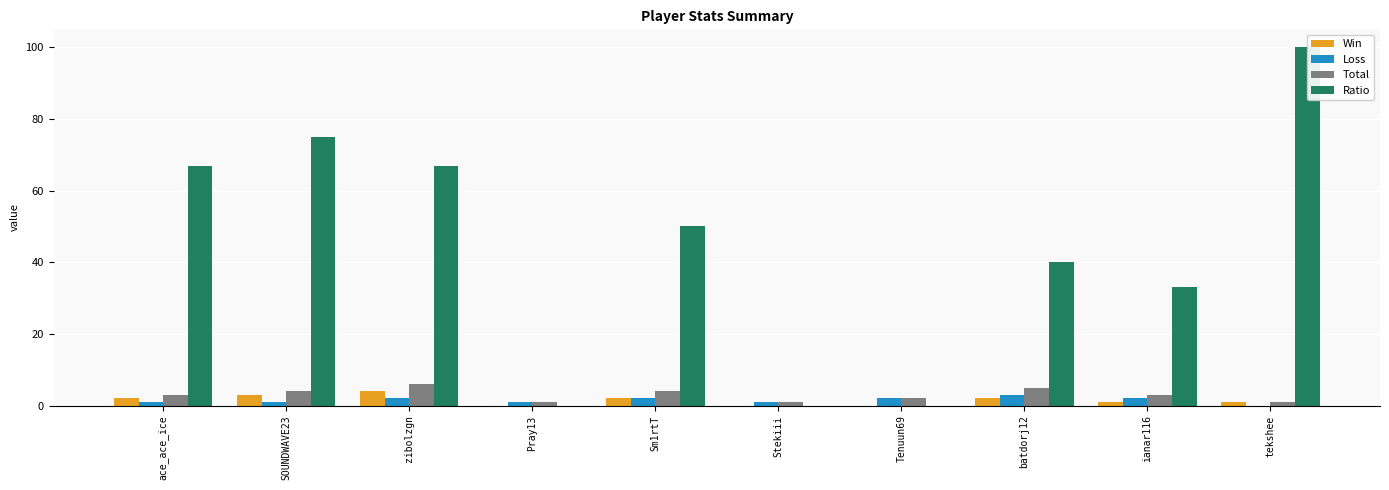

Reading left to right, list all the values displayed in this chart.

Win: ace_ace_ice=2	SOUNDWAVE23=3	zibolzgn=4	Pray13=0	Sm1rtT=2	Stekiii=0	Tenuun69=0	batdorj12=2	ianar116=1	tekshee=1
Loss: ace_ace_ice=1	SOUNDWAVE23=1	zibolzgn=2	Pray13=1	Sm1rtT=2	Stekiii=1	Tenuun69=2	batdorj12=3	ianar116=2	tekshee=0
Total: ace_ace_ice=3	SOUNDWAVE23=4	zibolzgn=6	Pray13=1	Sm1rtT=4	Stekiii=1	Tenuun69=2	batdorj12=5	ianar116=3	tekshee=1
Ratio: ace_ace_ice=67	SOUNDWAVE23=75	zibolzgn=67	Pray13=0	Sm1rtT=50	Stekiii=0	Tenuun69=0	batdorj12=40	ianar116=33	tekshee=100